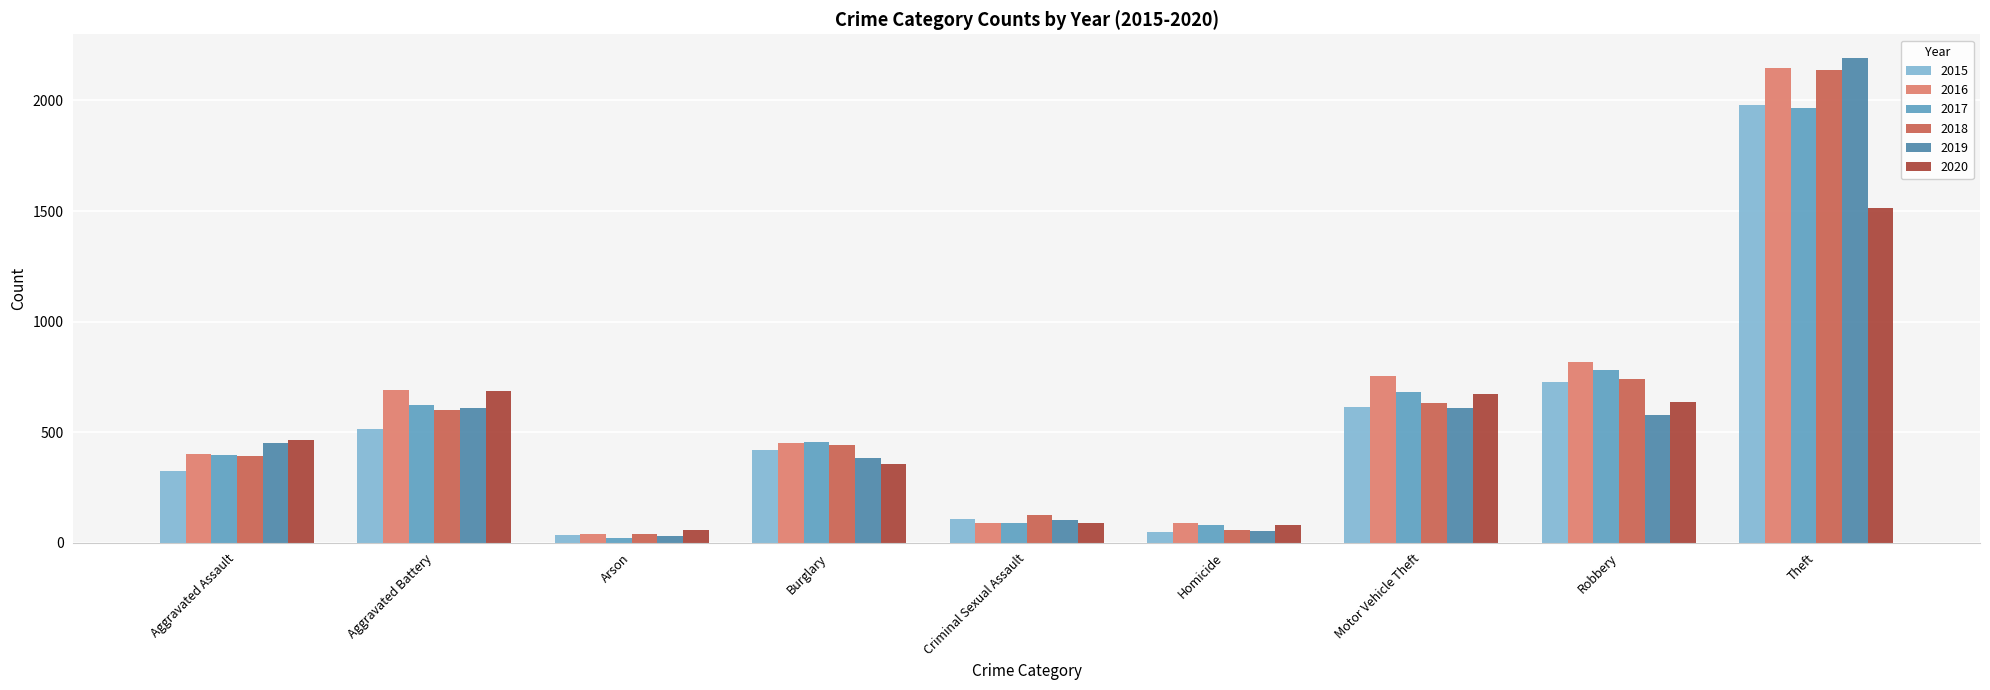

What is the label of the 6th bar from the left?

Homicide